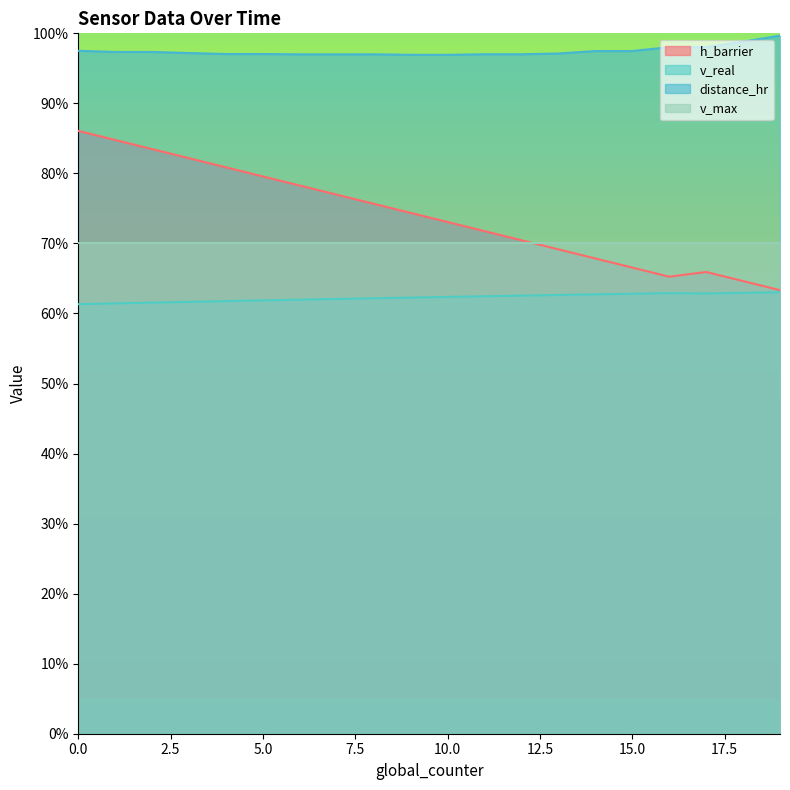

Between 14 and 3, which is larger?

3